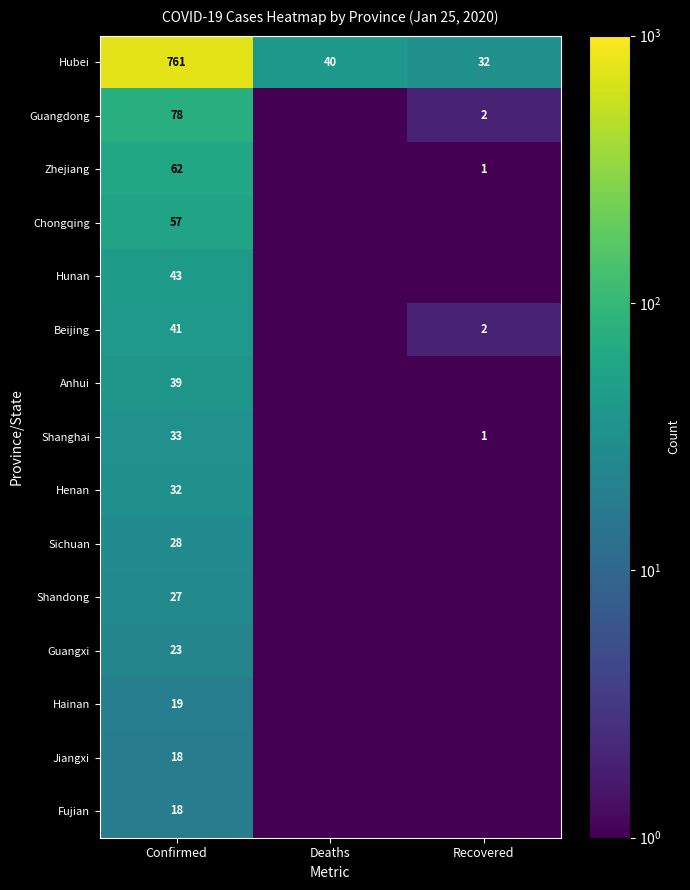

Is it true that Guangdong equals 78.0 at Confirmed?

True